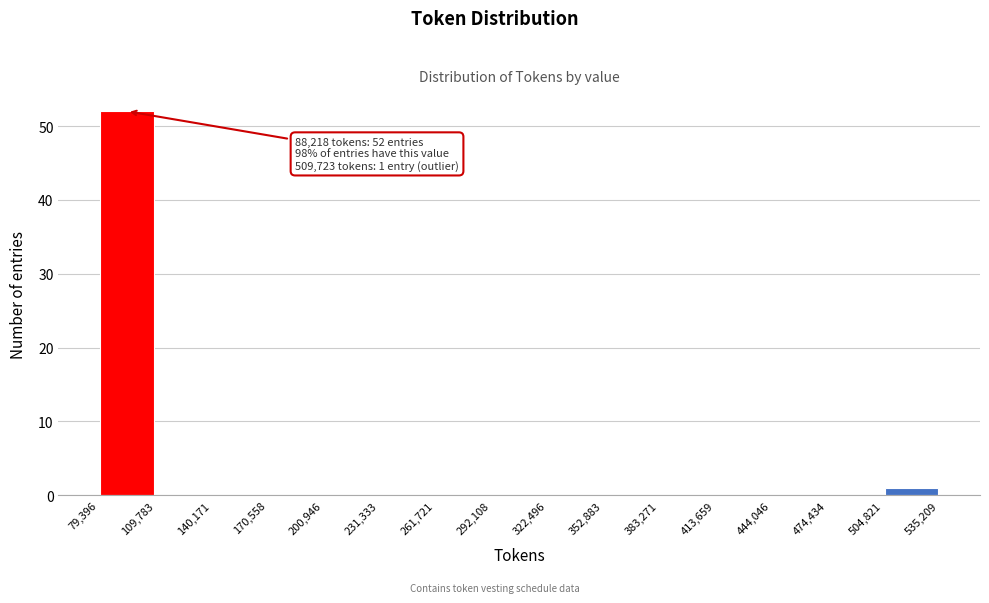

Which range on the x-axis has the tallest bar?

79,396 to 109,783